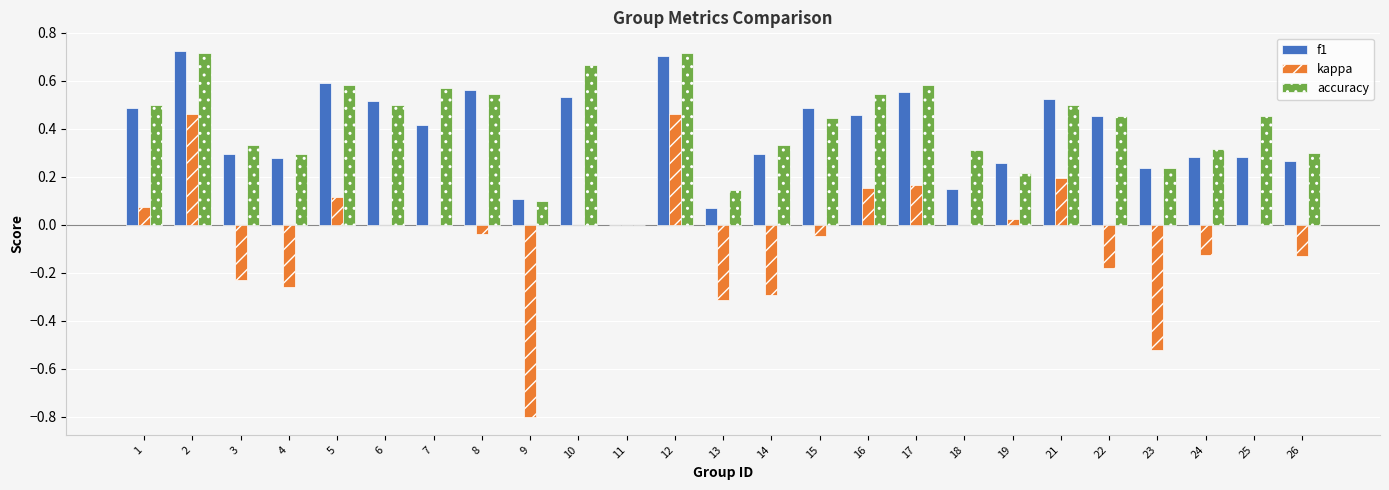

Which series changed the most between 2 and 18?

f1